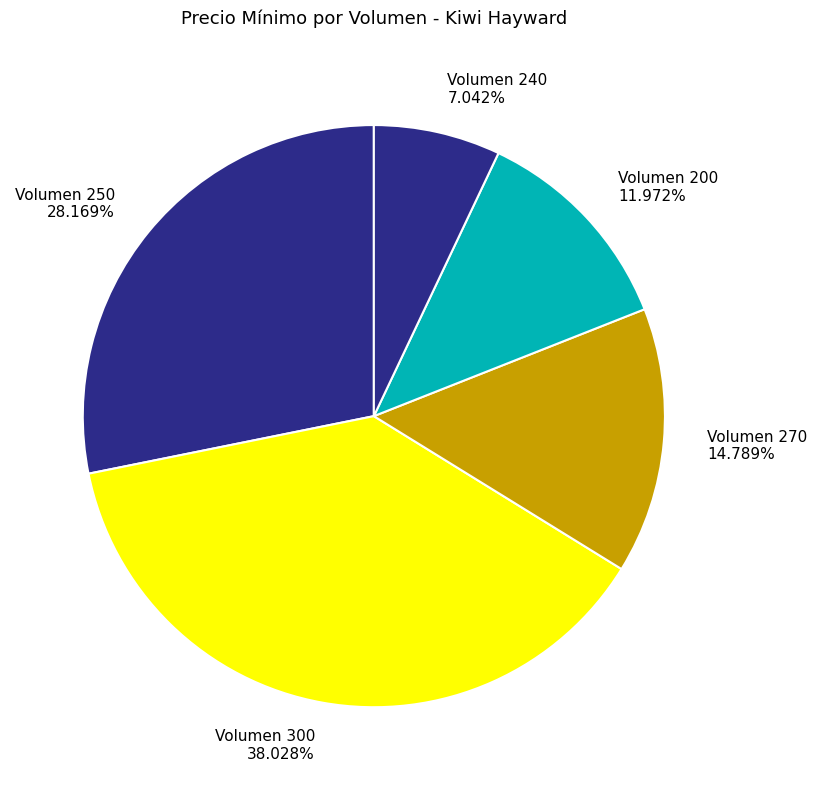

Is the sum of Volumen 270 and Volumen 300 greater than half?

Yes